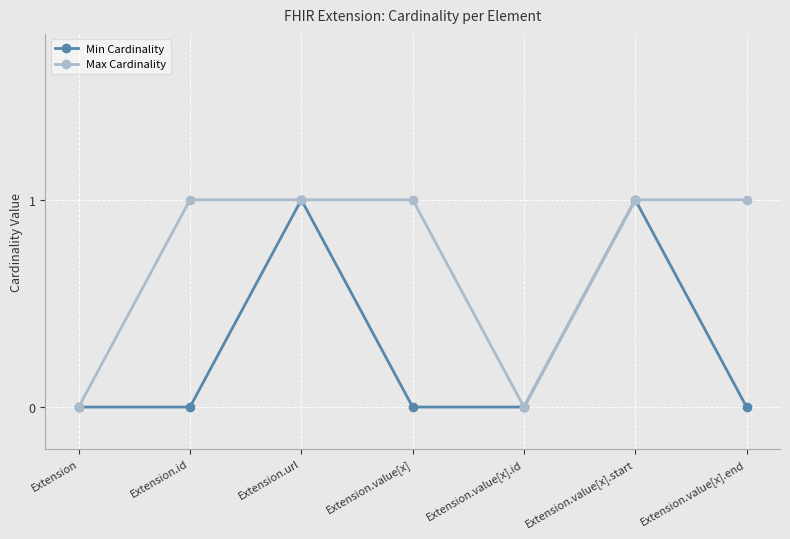

True or false: Max Cardinality has a value of 0 at Extension.url.

False